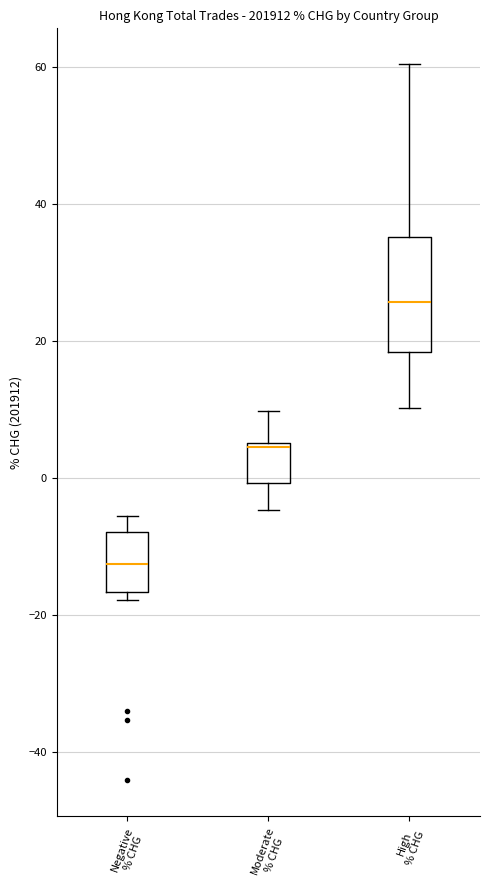

Comparing the boxes themselves (not the whiskers), which one is the tallest?

High % CHG